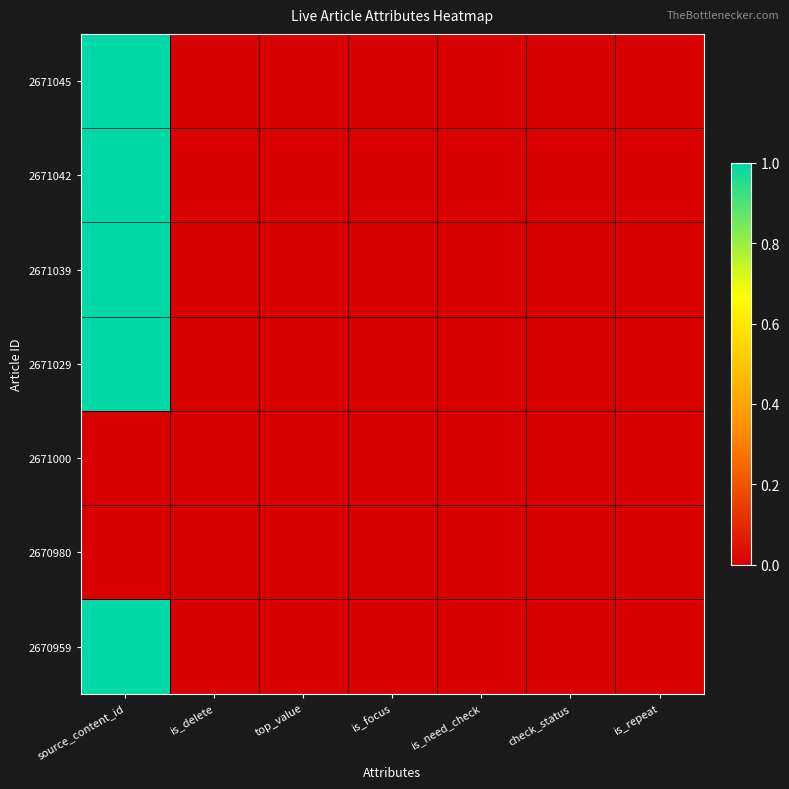

List the series in order of their peak value, highest first.

2671045, 2671042, 2671039, 2671029, 2670959, 2671000, 2670980